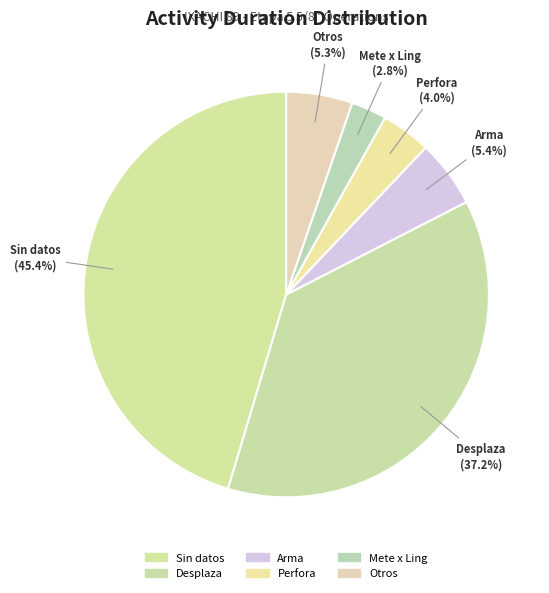

Does Mete x Ling represent more than half of the total?

No